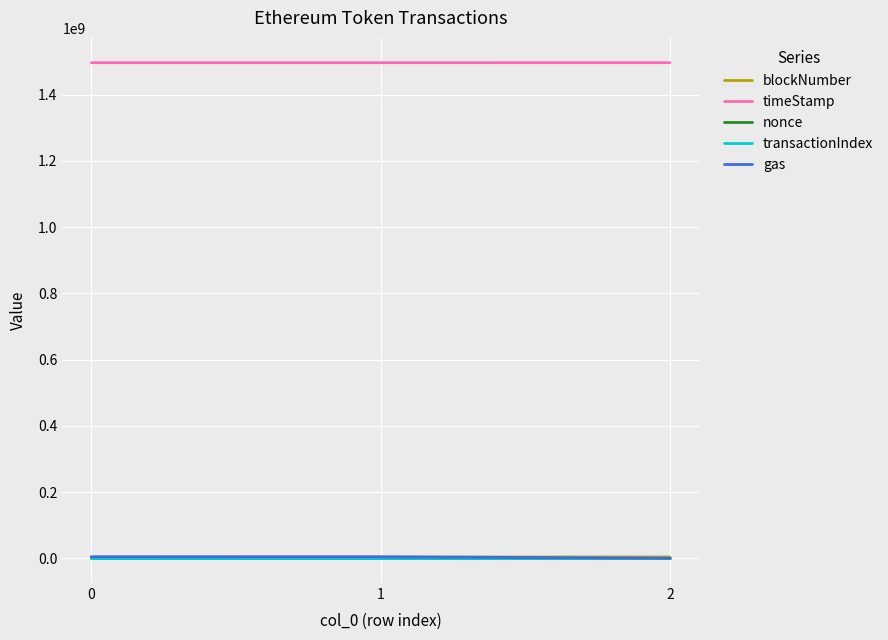

How many nonce values are between 0 and 4?

3